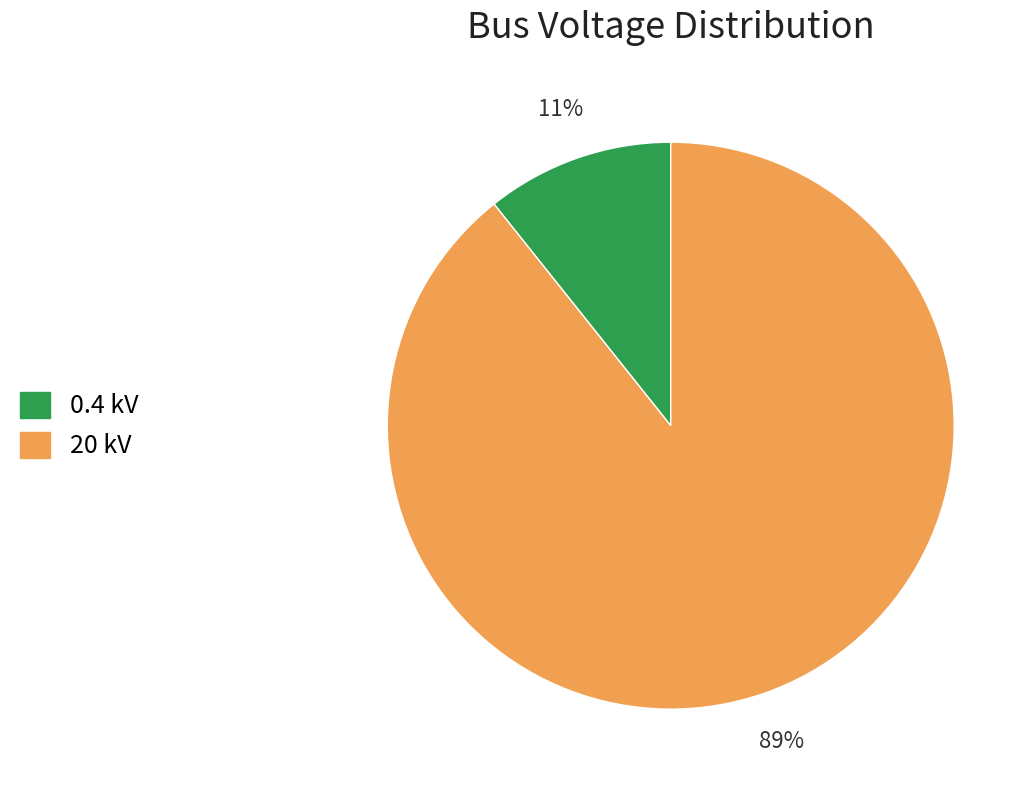

To the nearest percent, what is the average slice percentage?

50%